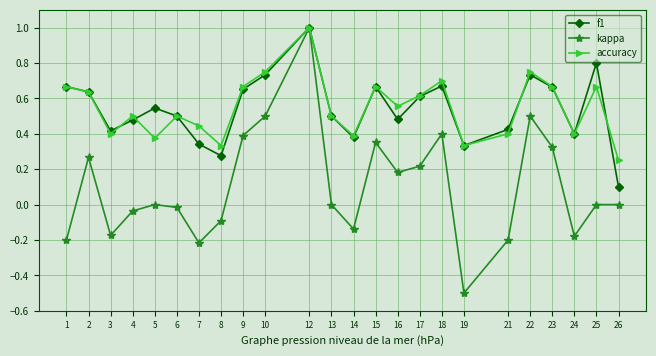

At which label does kappa reach its minimum?

19